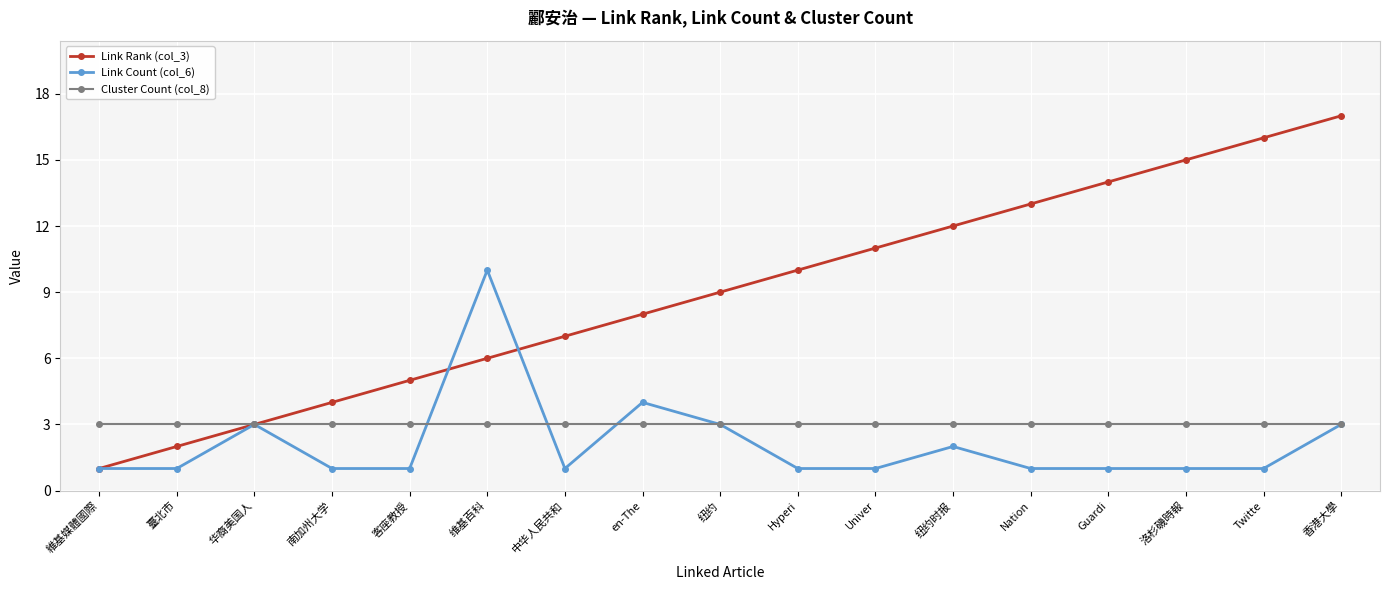

What are all the series names shown in the legend?

Link Rank (col_3), Link Count (col_6), Cluster Count (col_8)